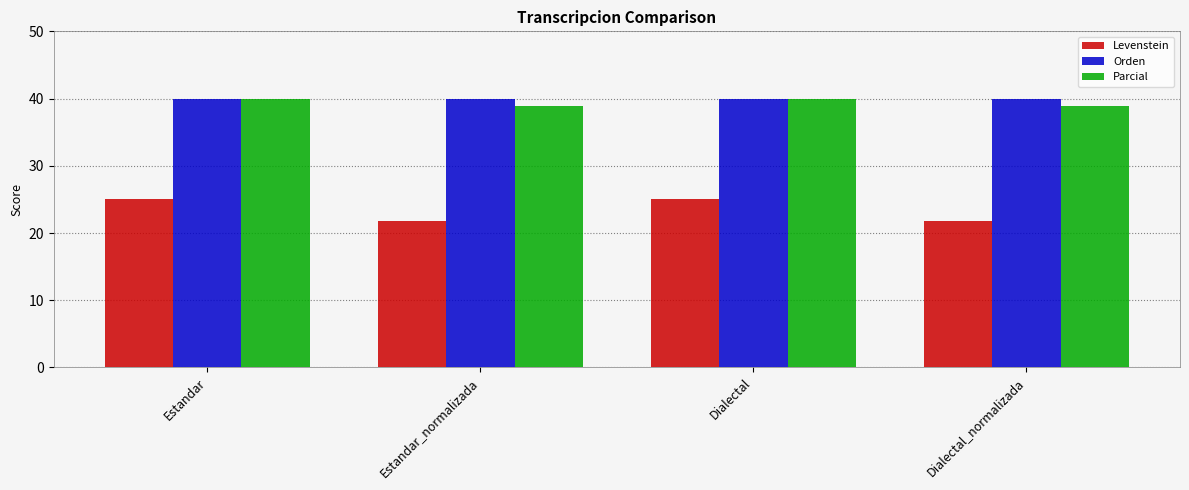

Reading left to right, what are all the values shown in this chart?

Levenstein: 25.0	21.7	25.0	21.7
Orden: 40.0	40.0	40.0	40.0
Parcial: 40.0	38.9	40.0	38.9